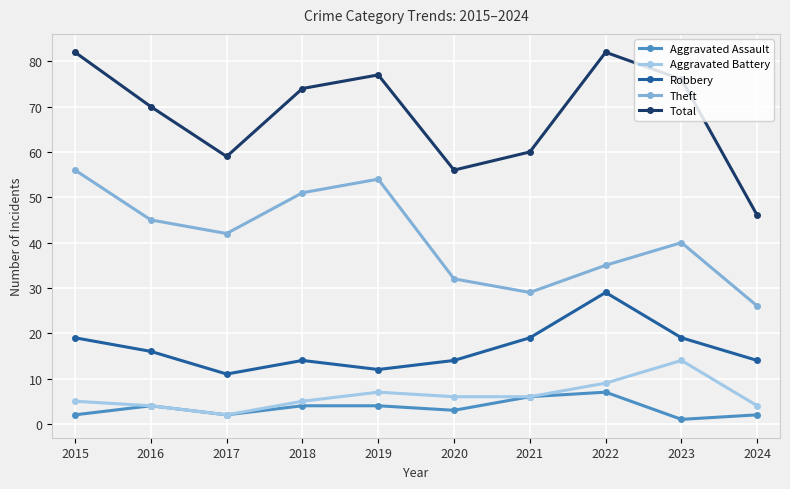

How many data points in Aggravated Assault are less than 4?

5